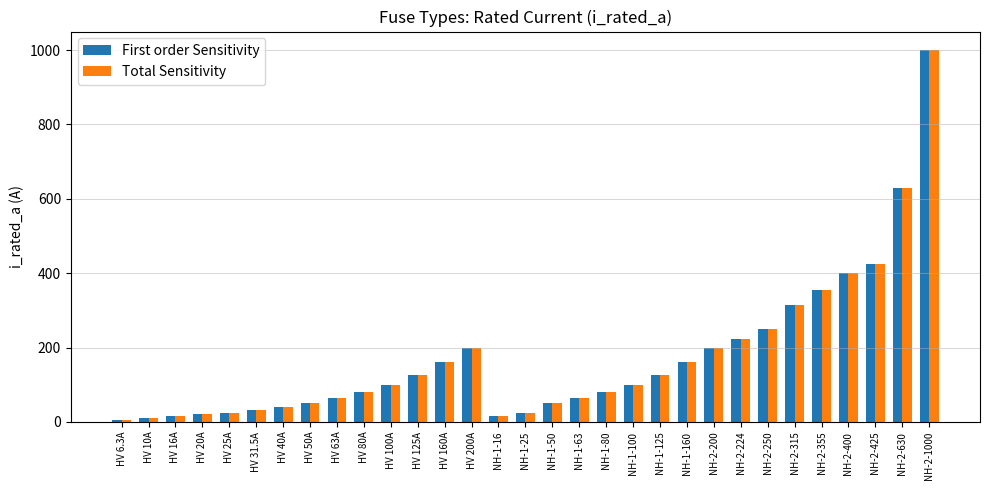

At which label is Total Sensitivity closest to 503?

NH-2-425